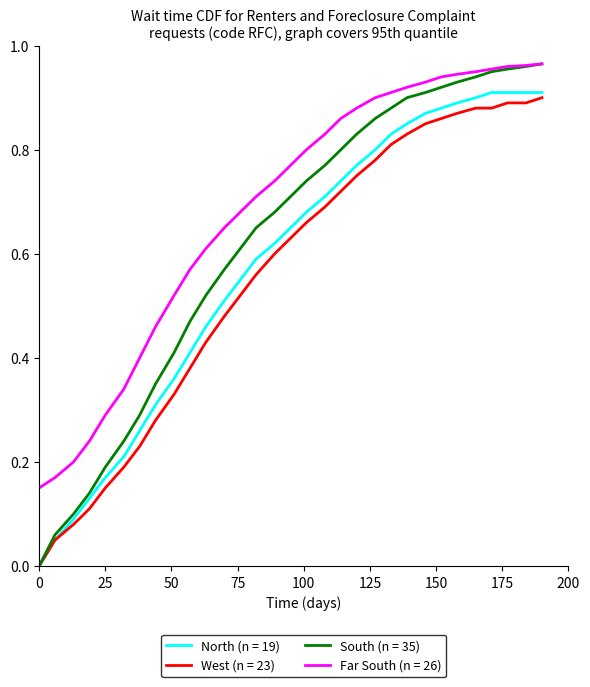

What are all the series names shown in the legend?

North (n = 19), West (n = 23), South (n = 35), Far South (n = 26)